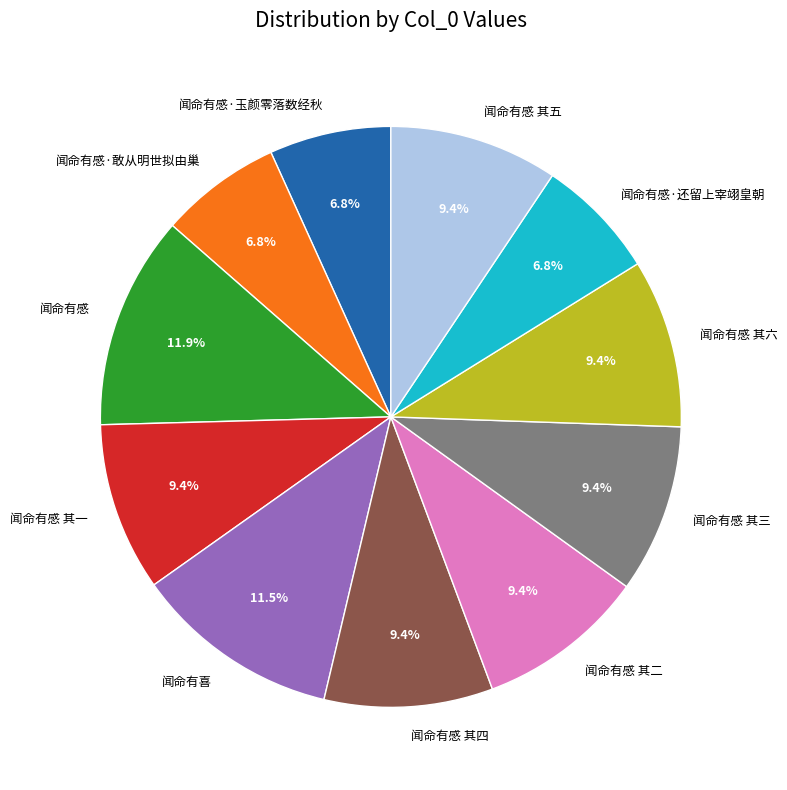

Do 闻命有喜 and 闻命有感 其二 together represent more than half of the pie?

No